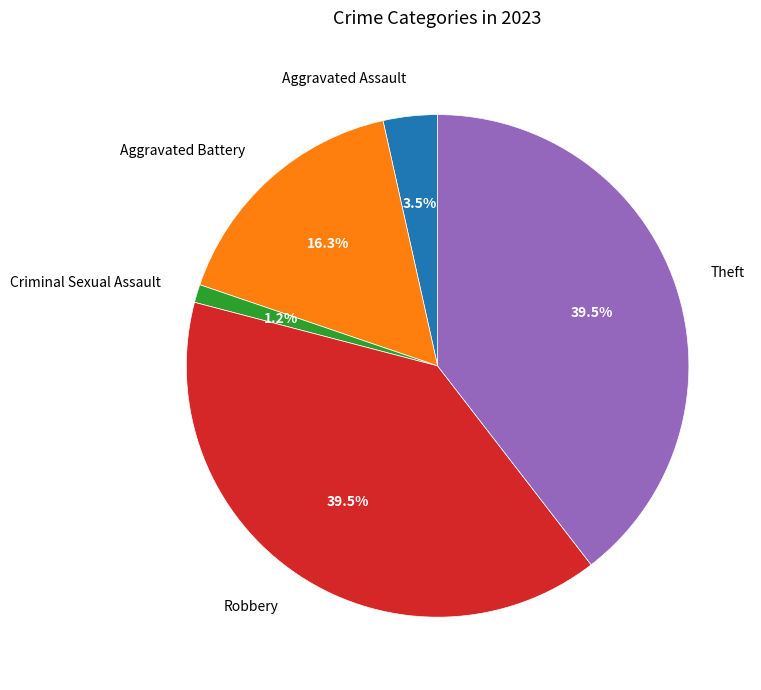

To the nearest percent, what is the average slice percentage?

20%